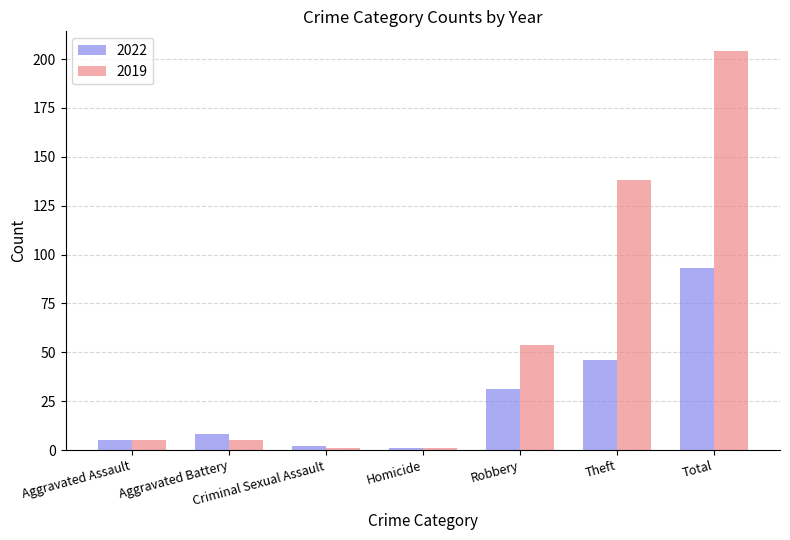

Which category has the highest value across all series?

Total